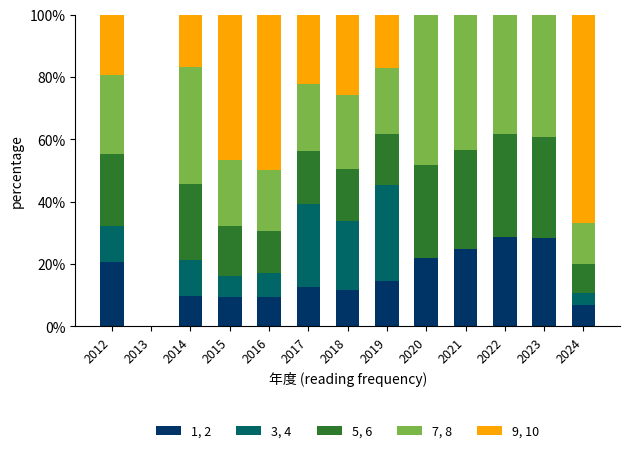

How many categories are shown in the chart?

13